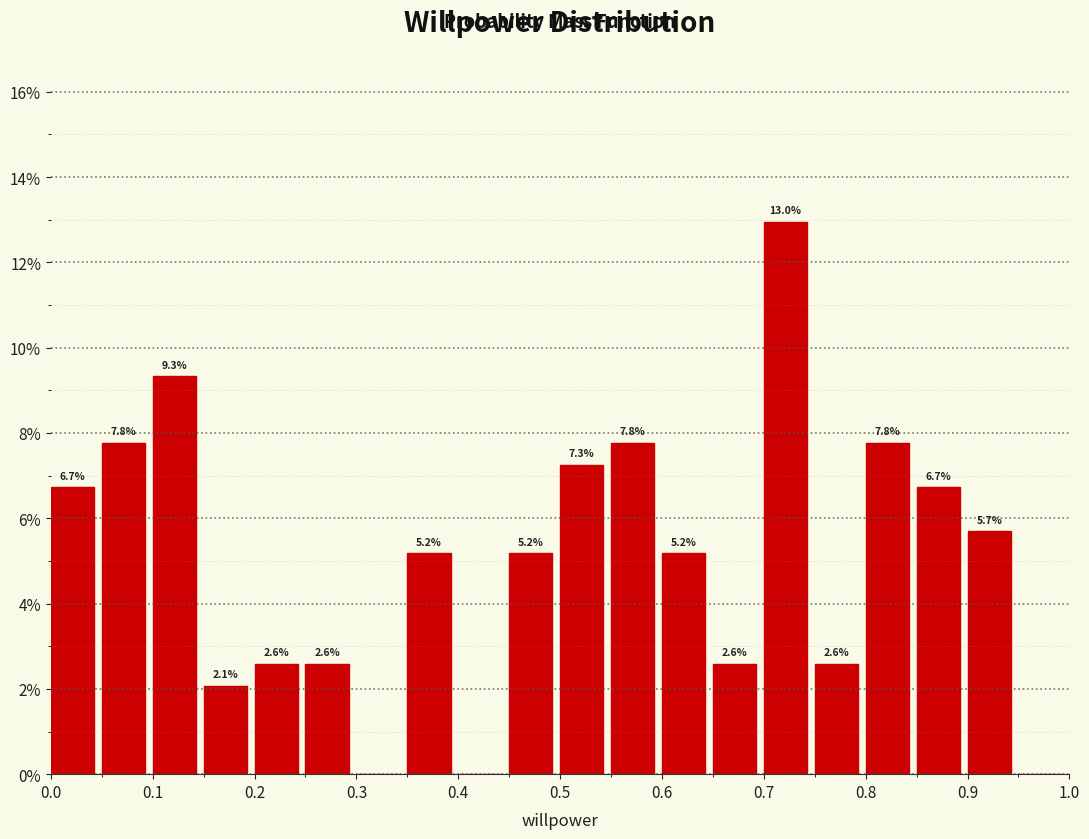

Over which range of the x-axis is the bar tallest?

0.70 to 0.75